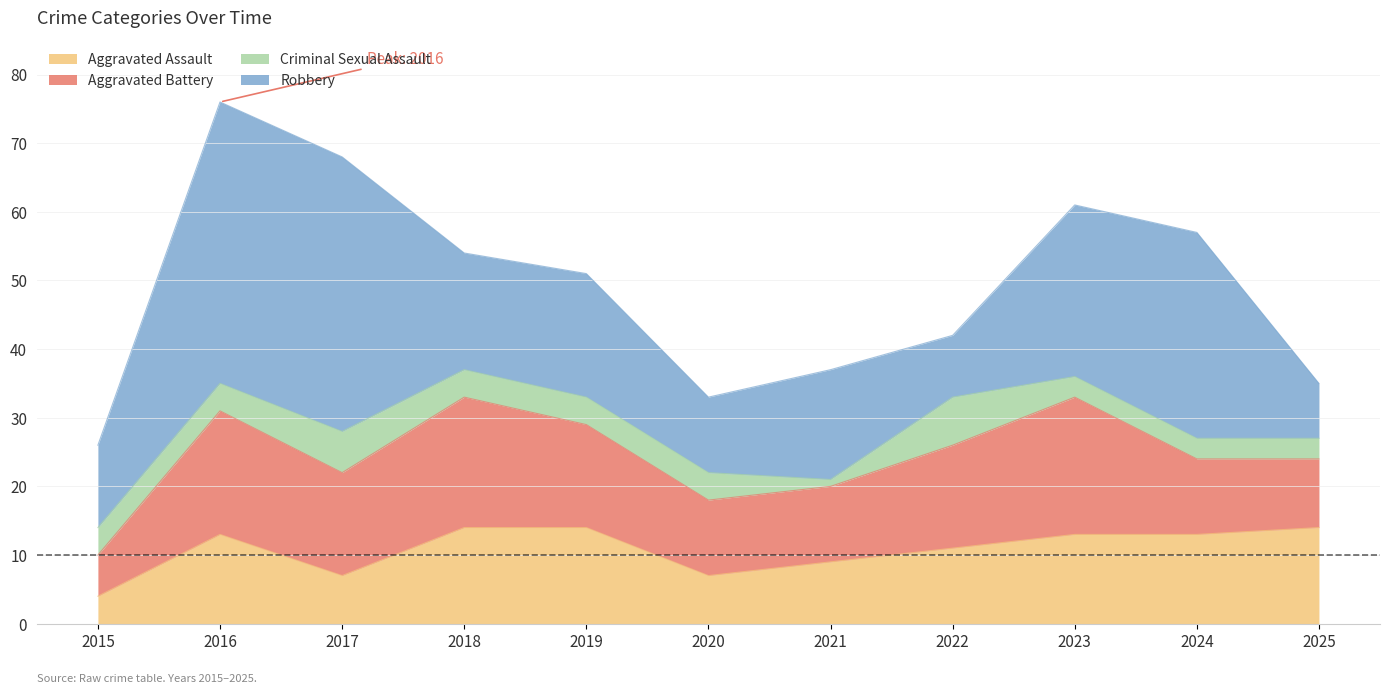

Does the chart have visible grid lines?

Yes